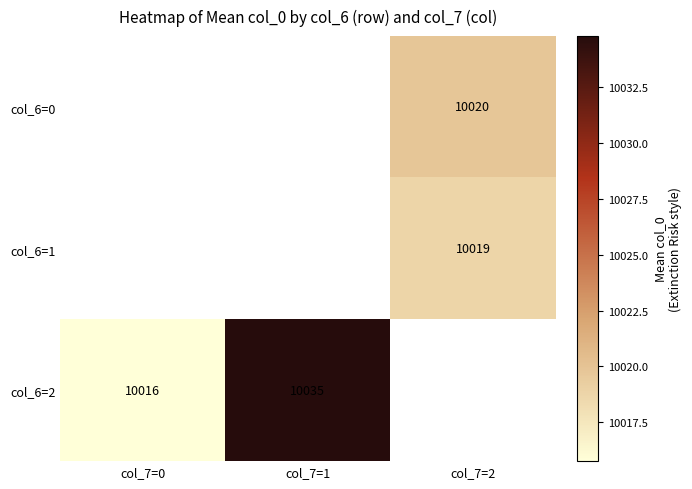

Which series has the largest range (max minus min)?

col_6=2